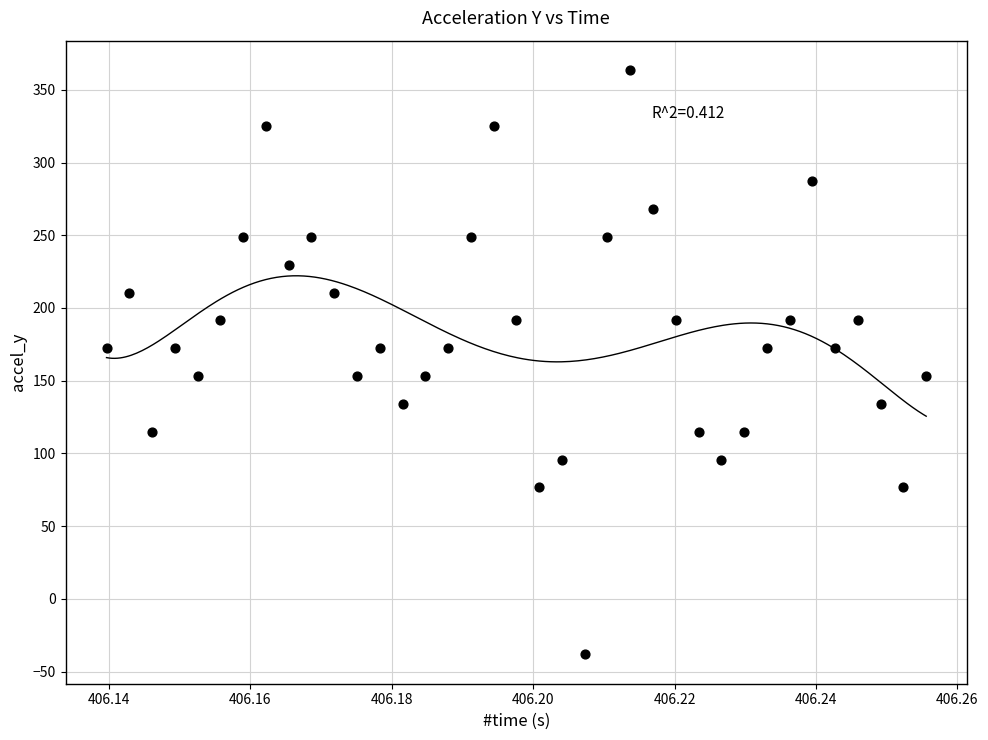

What is the range of Y values (max minus min)?

402.0